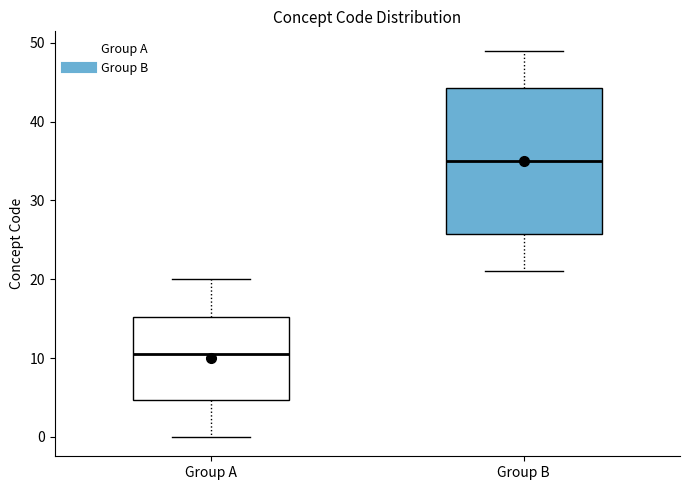

Where is the upper edge of the box for Group A on the y-axis? The values are not printed on the chart, so give them approximately, as read against the axis.

15